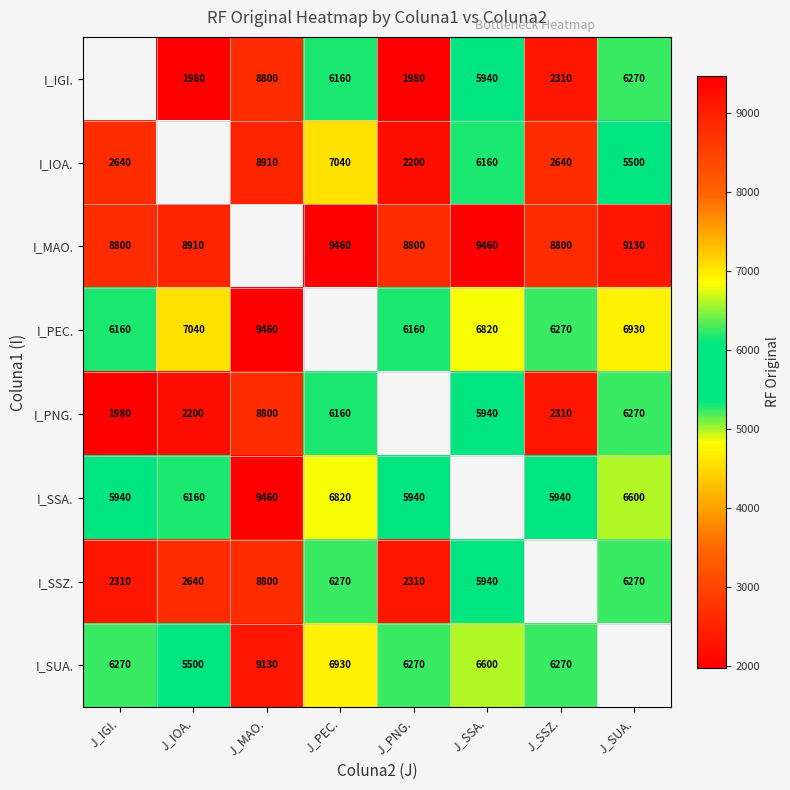

True or false: I_SSA. has a value of 9460 at J_MAO..

True